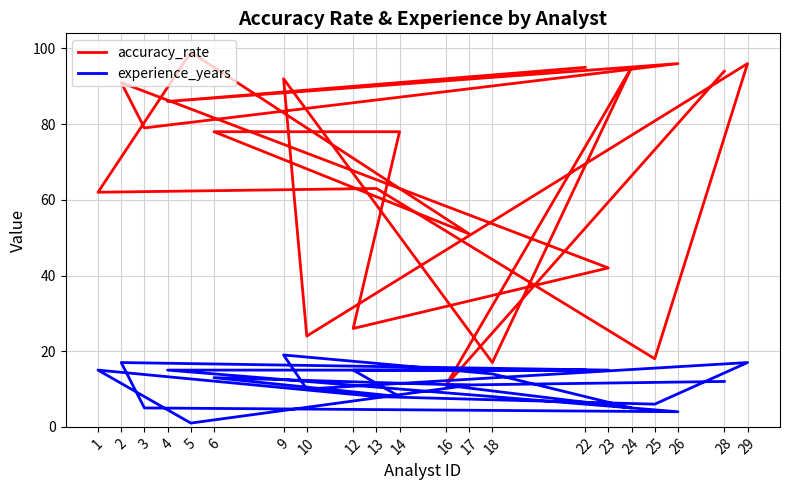

Which series has the largest range (max minus min)?

accuracy_rate